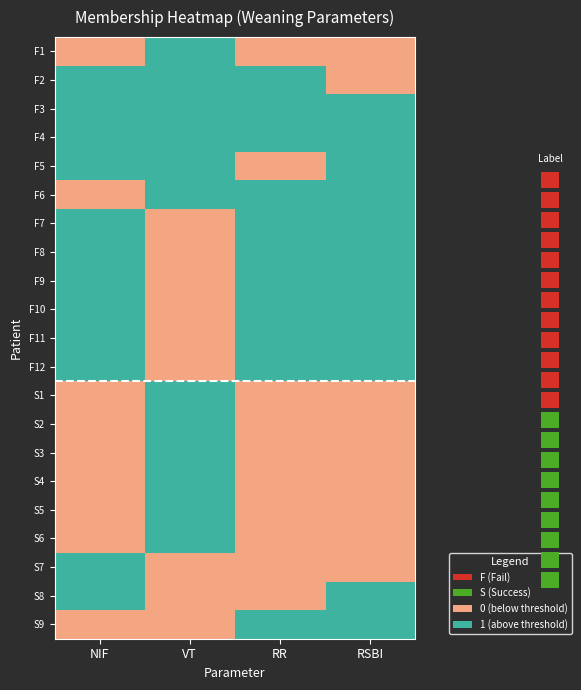

What is the difference between the maximum and minimum values in the S1 series?

1